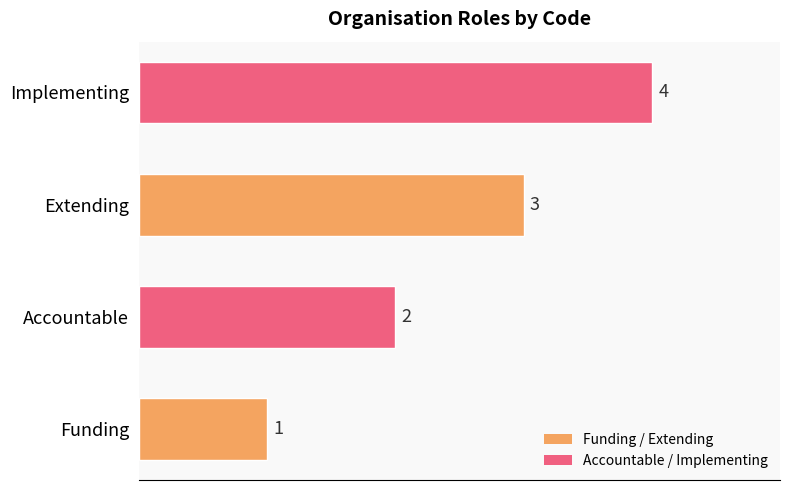

Count the values in the range 2 to 4.

3